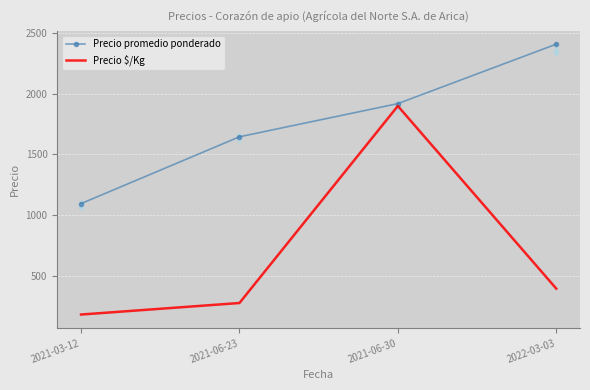

Which series contains the lowest Y value?

Precio $/Kg